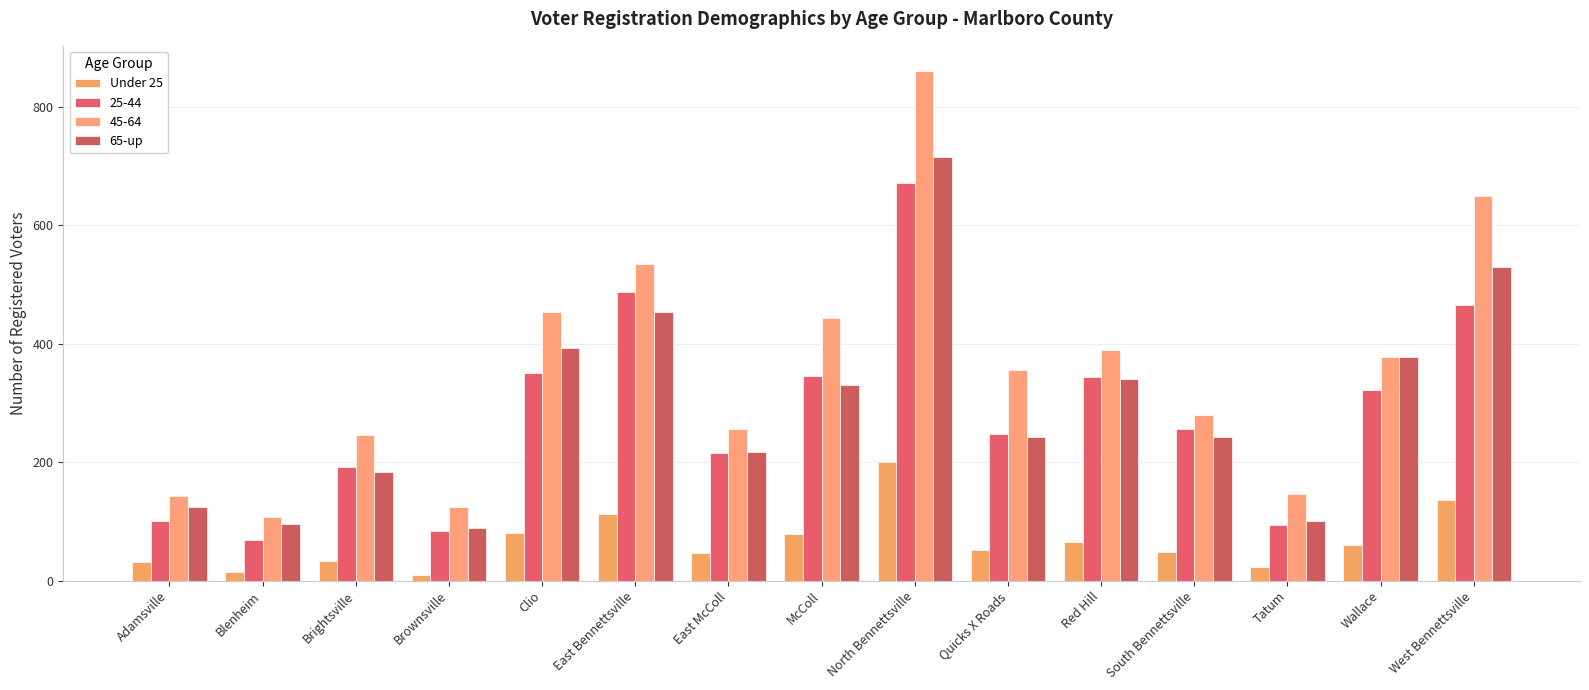

What is the sum of the 65-up values at West Bennettsville and Brownsville?

618